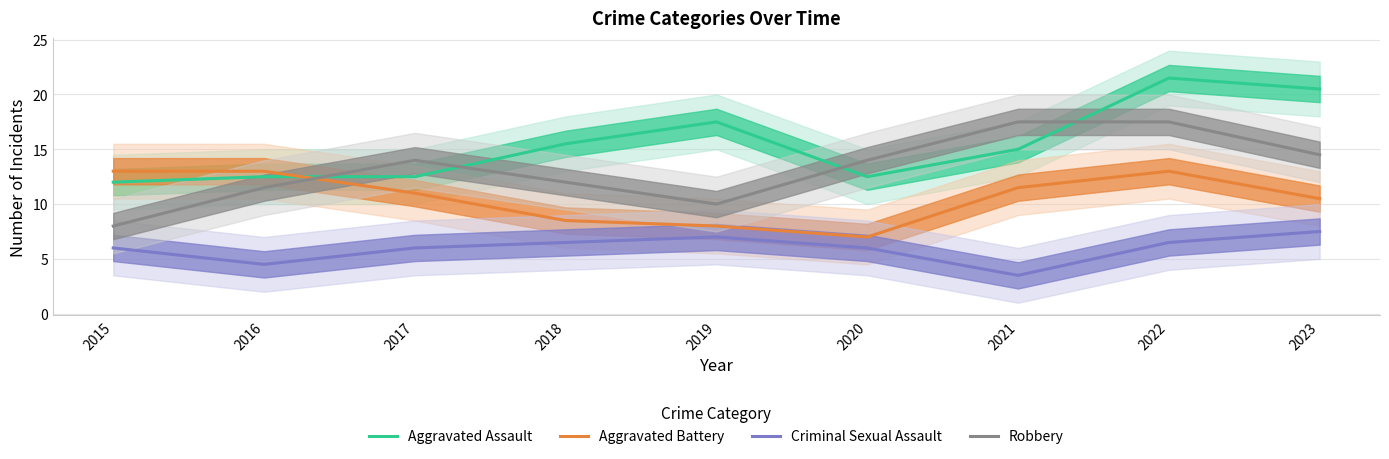

Reading left to right, list all the values displayed in this chart.

Aggravated Assault: 2015=12.0	2016=12.5	2017=12.5	2018=15.5	2019=17.5	2020=12.5	2021=15.0	2022=21.5	2023=20.5
Aggravated Battery: 2015=13.0	2016=13.0	2017=11.0	2018=8.5	2019=8.0	2020=7.0	2021=11.5	2022=13.0	2023=10.5
Criminal Sexual Assault: 2015=6.0	2016=4.5	2017=6.0	2018=6.5	2019=7.0	2020=6.0	2021=3.5	2022=6.5	2023=7.5
Robbery: 2015=8.0	2016=11.5	2017=14.0	2018=12.0	2019=10.0	2020=14.0	2021=17.5	2022=17.5	2023=14.5